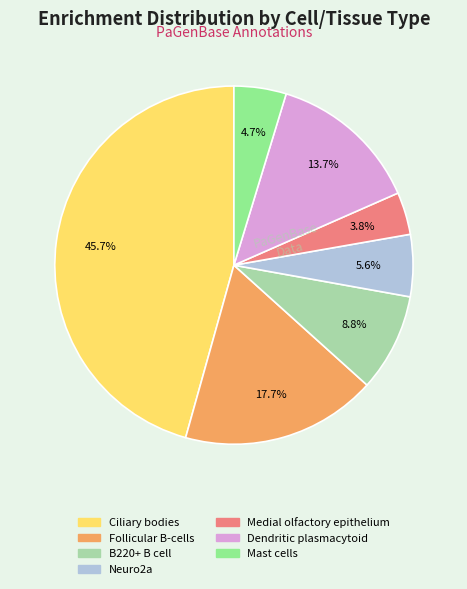

What is the smallest slice in the pie chart?

Medial olfactory epithelium